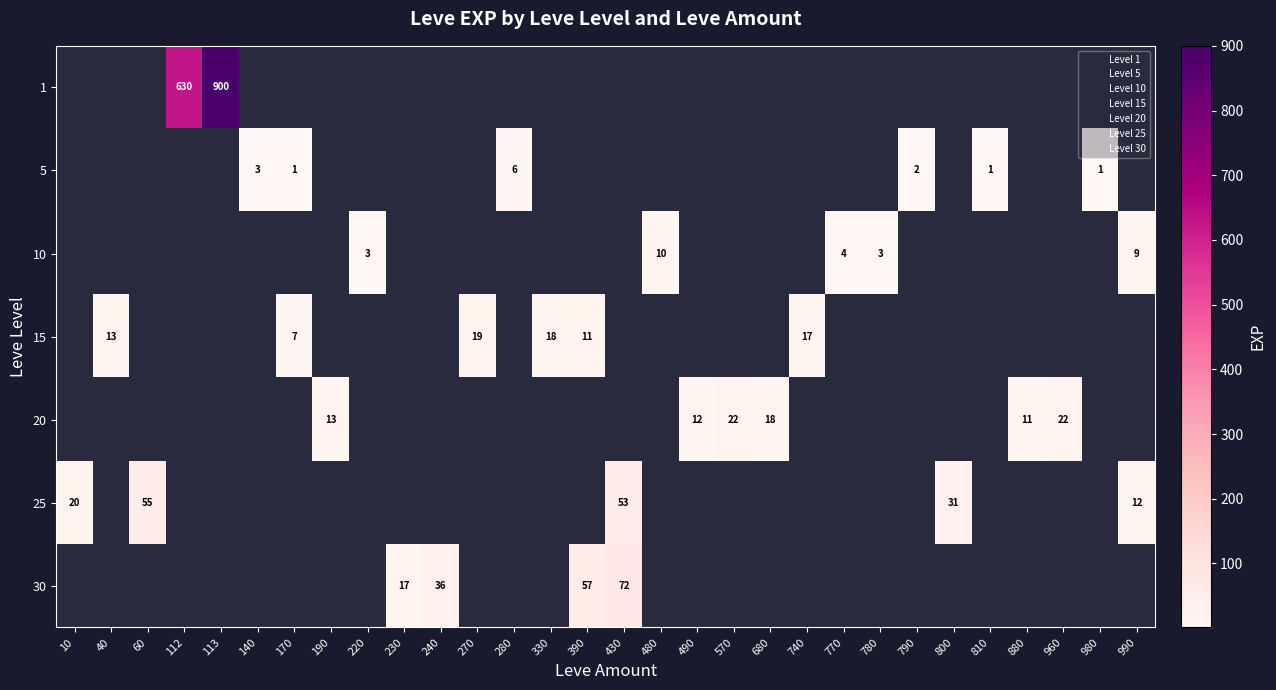

What is the lowest value of the 25 series?

12.0